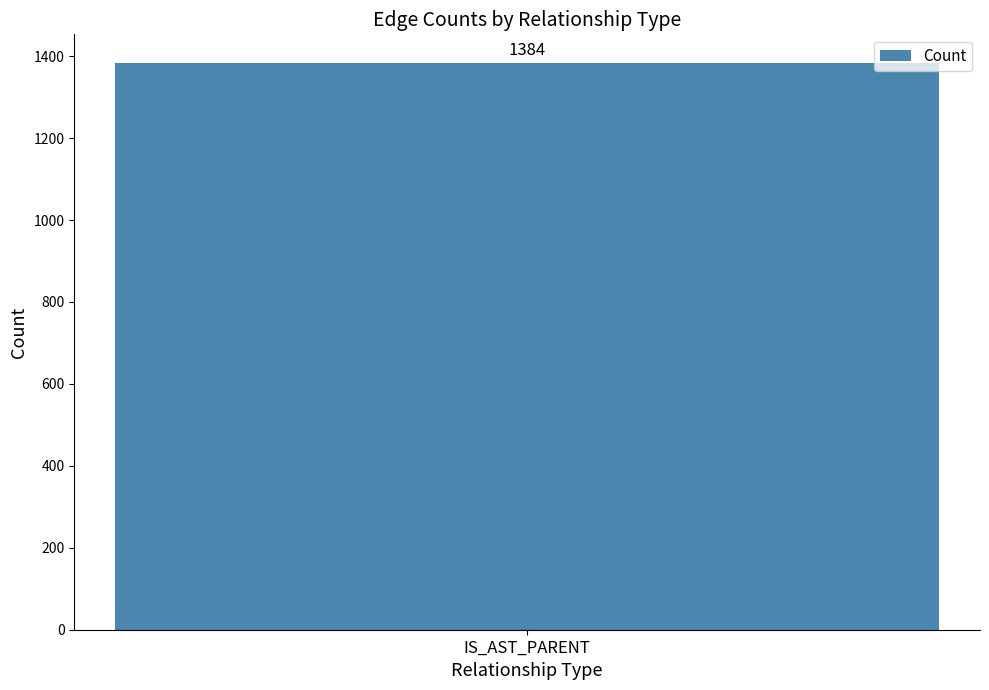

Does the chart contain stacked bars?

No